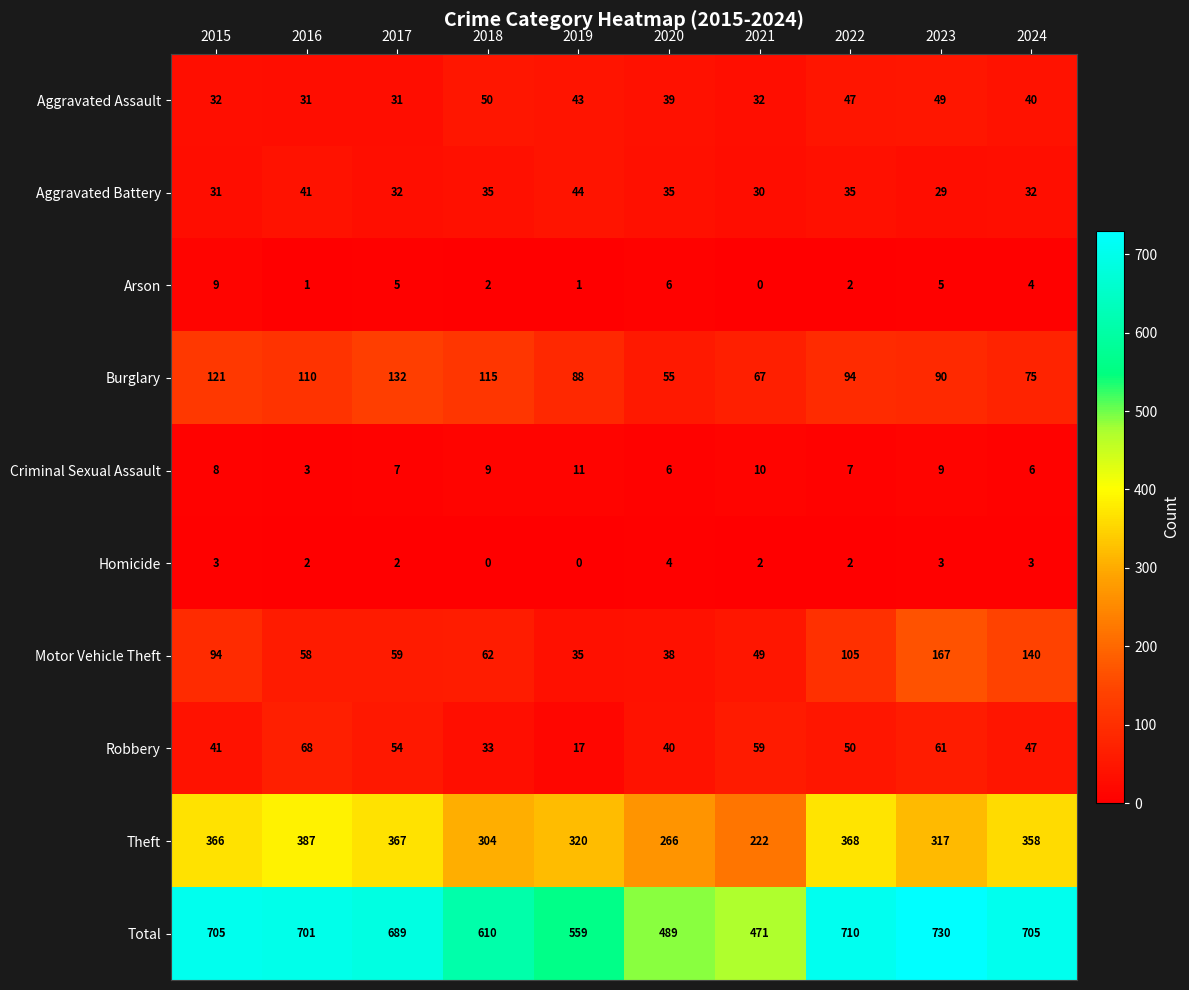

Rank the categories by Motor Vehicle Theft value from highest to lowest.

2023, 2024, 2022, 2015, 2018, 2017, 2016, 2021, 2020, 2019